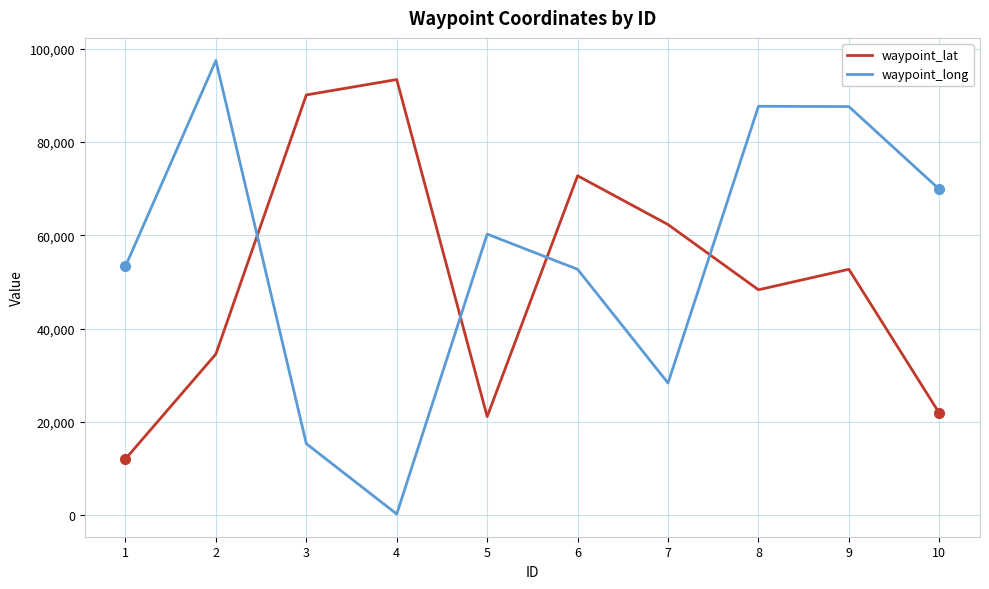

List the series in order of their overall mean, highest first.

waypoint_long, waypoint_lat